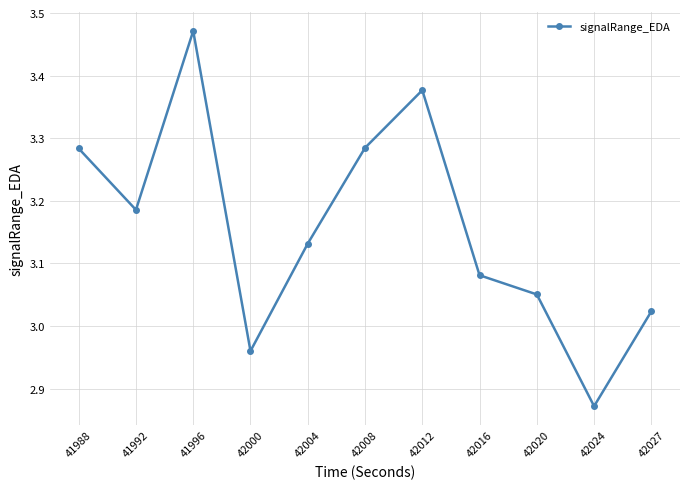

Which label corresponds to the largest value in the chart?

41996